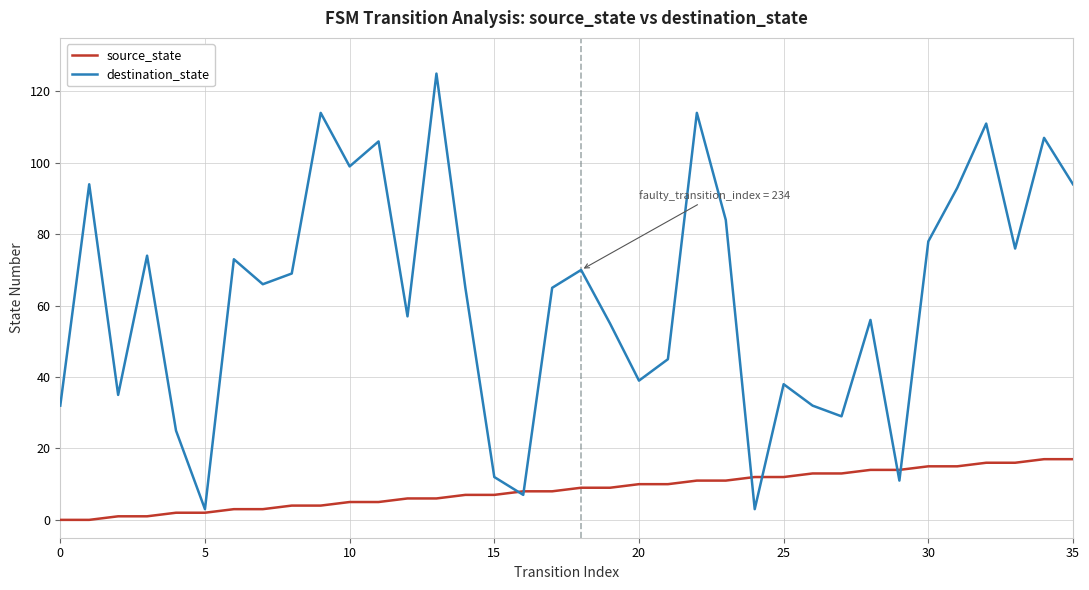

Reading right to left, transcribe all the data shown in this chart.

source_state: 17	17	16	16	15	15	14	14	13	13	12	12	11	11	10	10	9	9	8	8	7	7	6	6	5	5	4	4	3	3	2	2	1	1	0	0
destination_state: 94	107	76	111	93	78	11	56	29	32	38	3	84	114	45	39	55	70	65	7	12	65	125	57	106	99	114	69	66	73	3	25	74	35	94	32